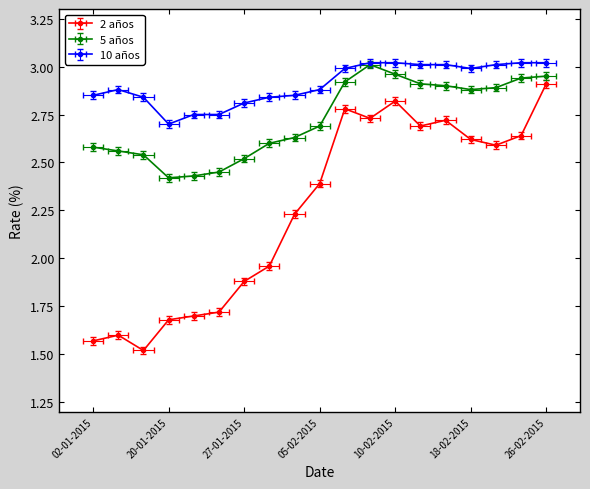

Which series has the widest spread of values?

2 años